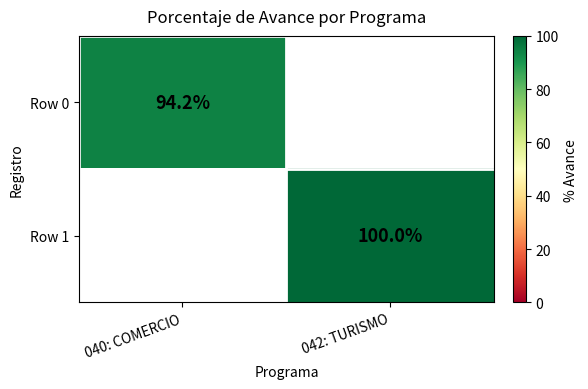

The value of Row 0 at 040: COMERCIO is 94.2. True or false?

True